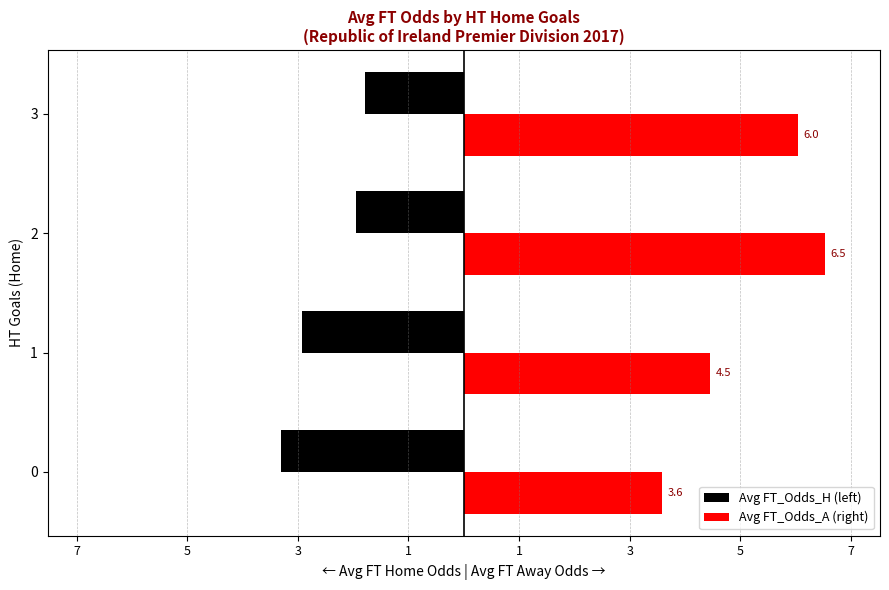

What are all the series names shown in the legend?

Avg FT_Odds_H (left), Avg FT_Odds_A (right)